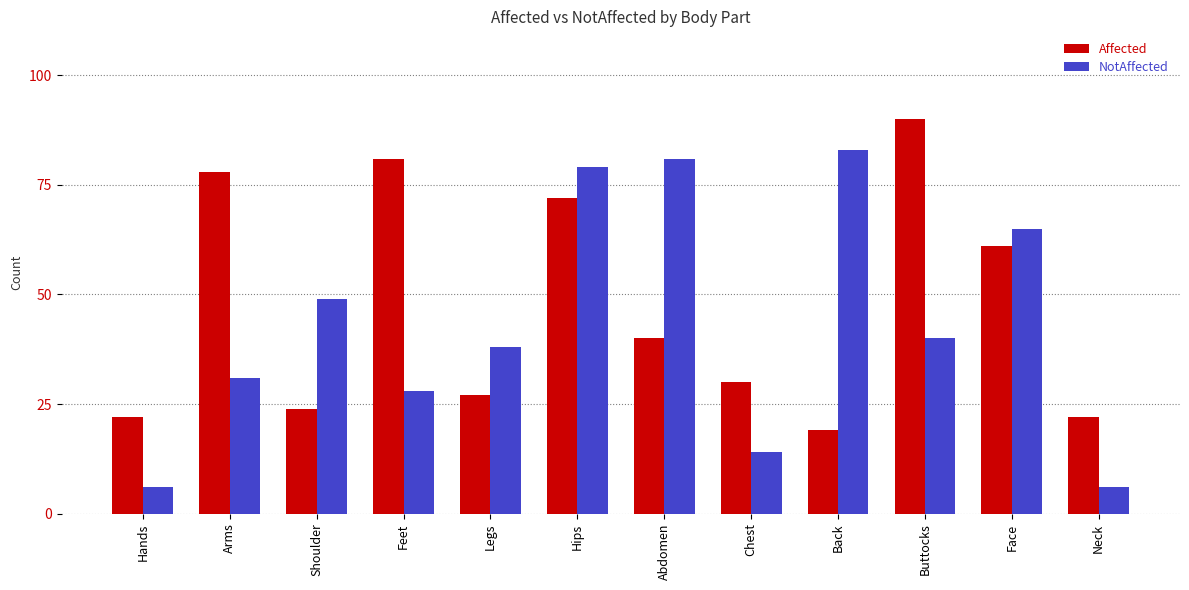

Which series has the widest spread of values?

NotAffected